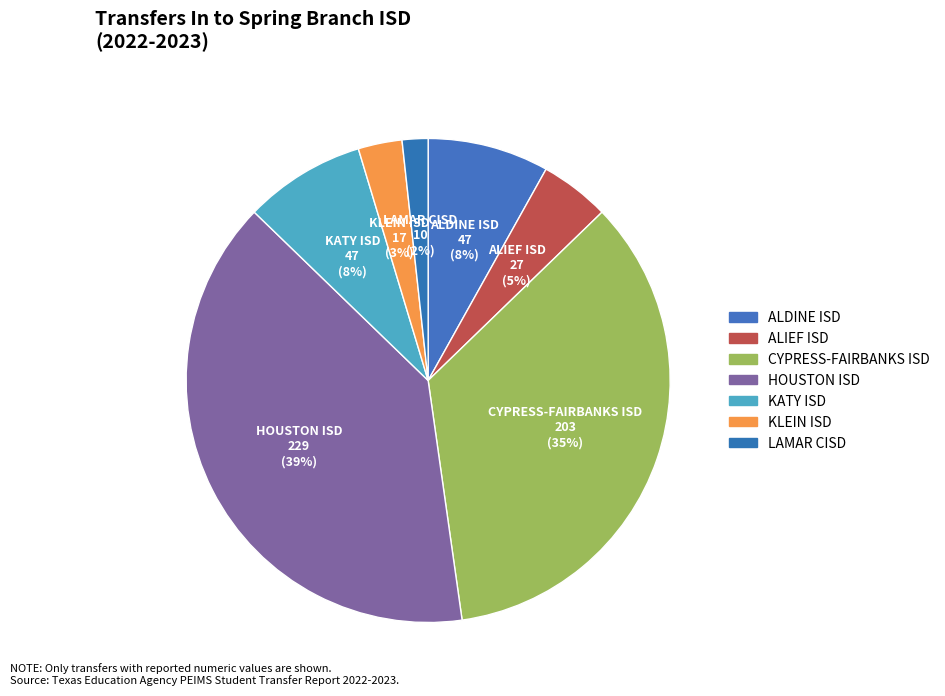

What percentage do KATY ISD and HOUSTON ISD together represent?

47.6%